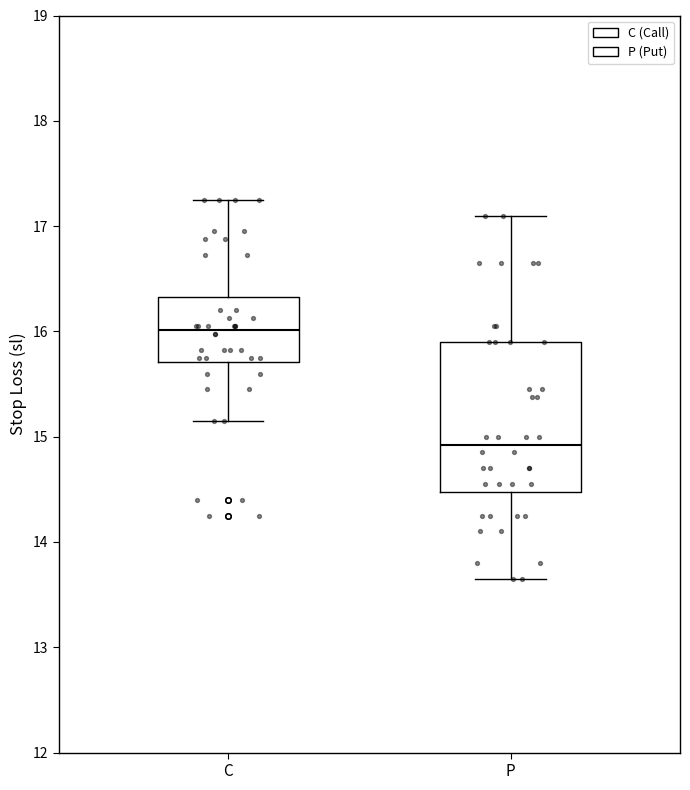

Which box has the highest median line?

C